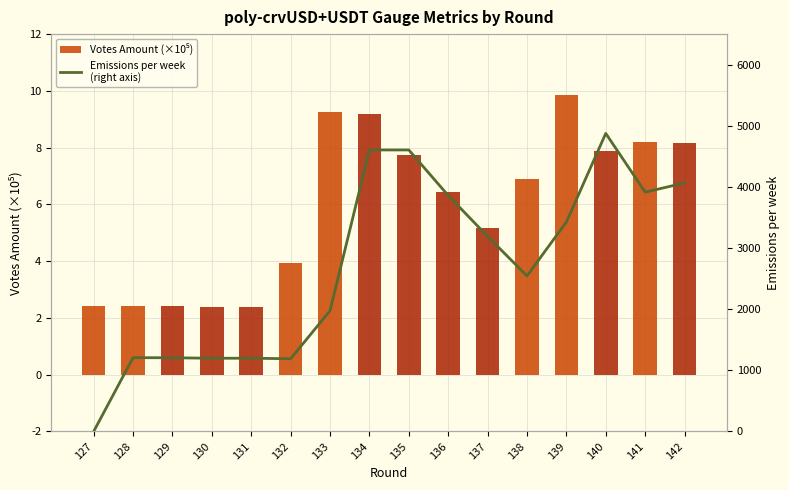

List the series in order of their peak value, highest first.

Emissions per week
(right axis), Votes Amount (×10⁵)